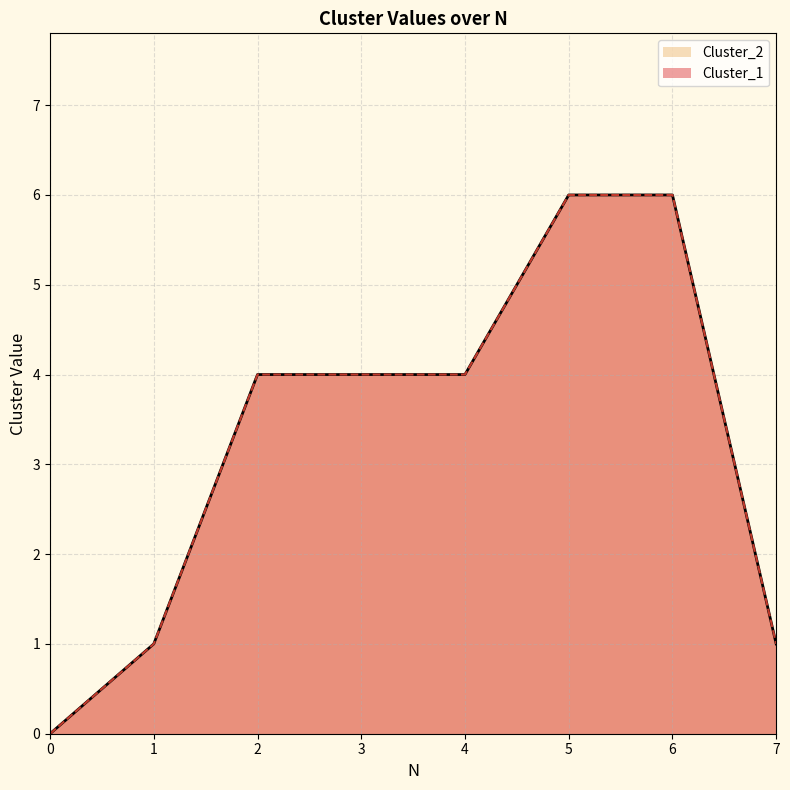

True or false: Cluster_1 and Cluster_2 cross at least once.

False